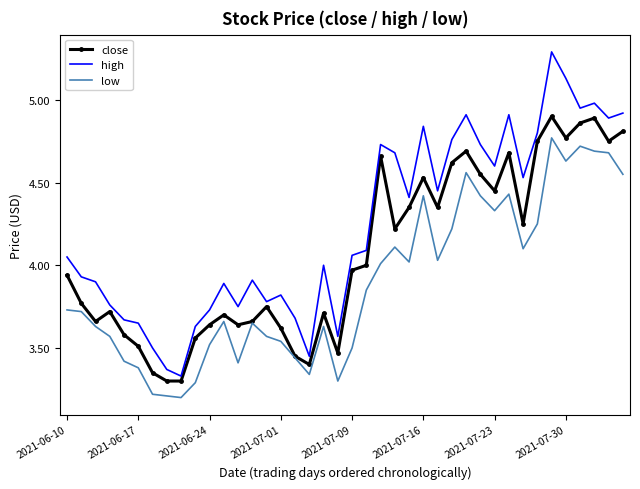

Rank the series by their maximum value, from highest to lowest.

high, close, low